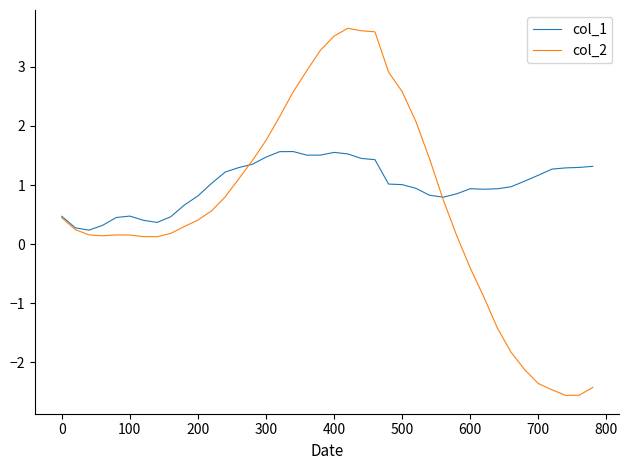

Which series has the largest range (max minus min)?

col_2